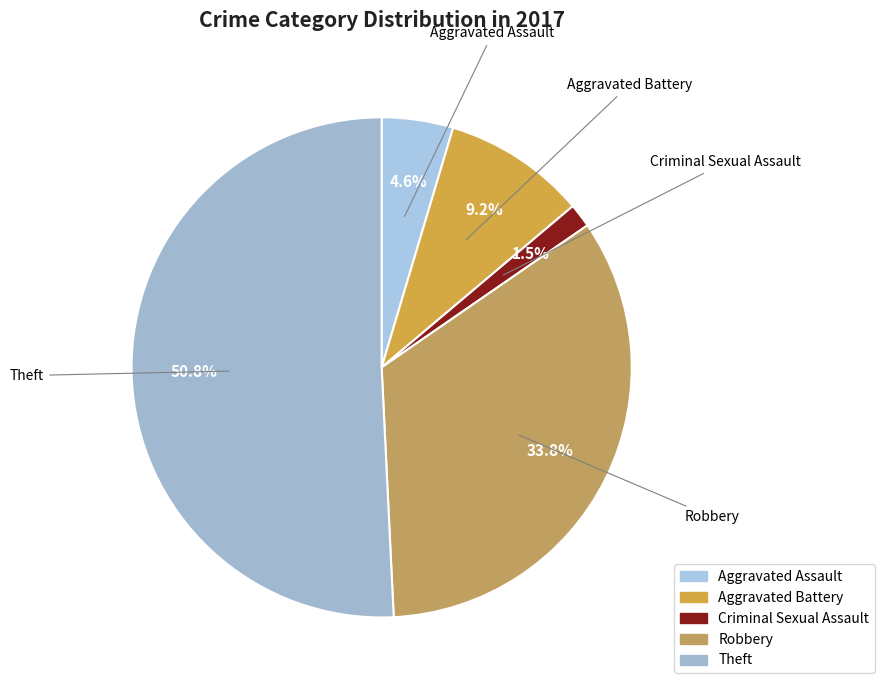

How many slices are in this pie chart?

5